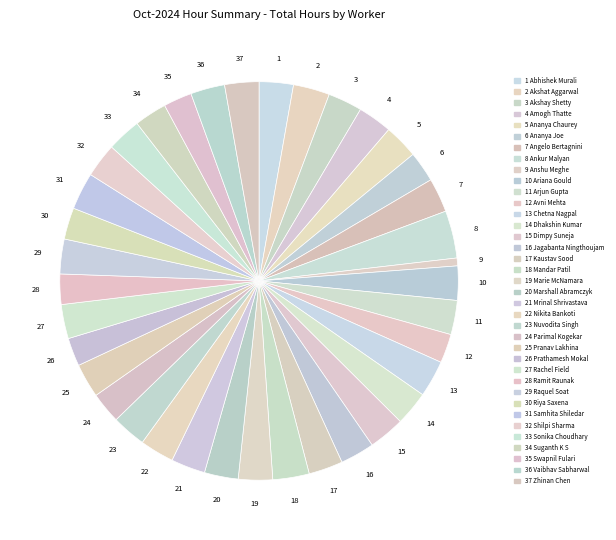

Which category has the smallest portion of the pie?

9 Anshu Meghe